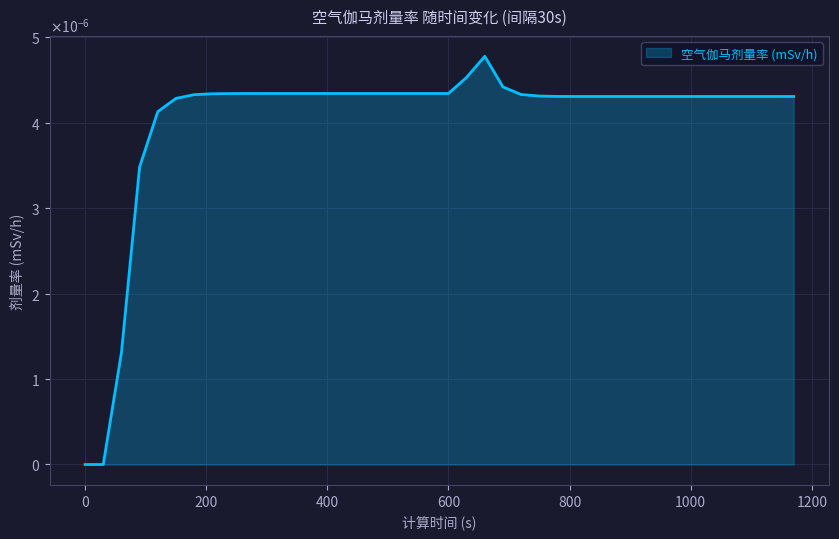

Does the chart display data point markers on the line(s)?

No